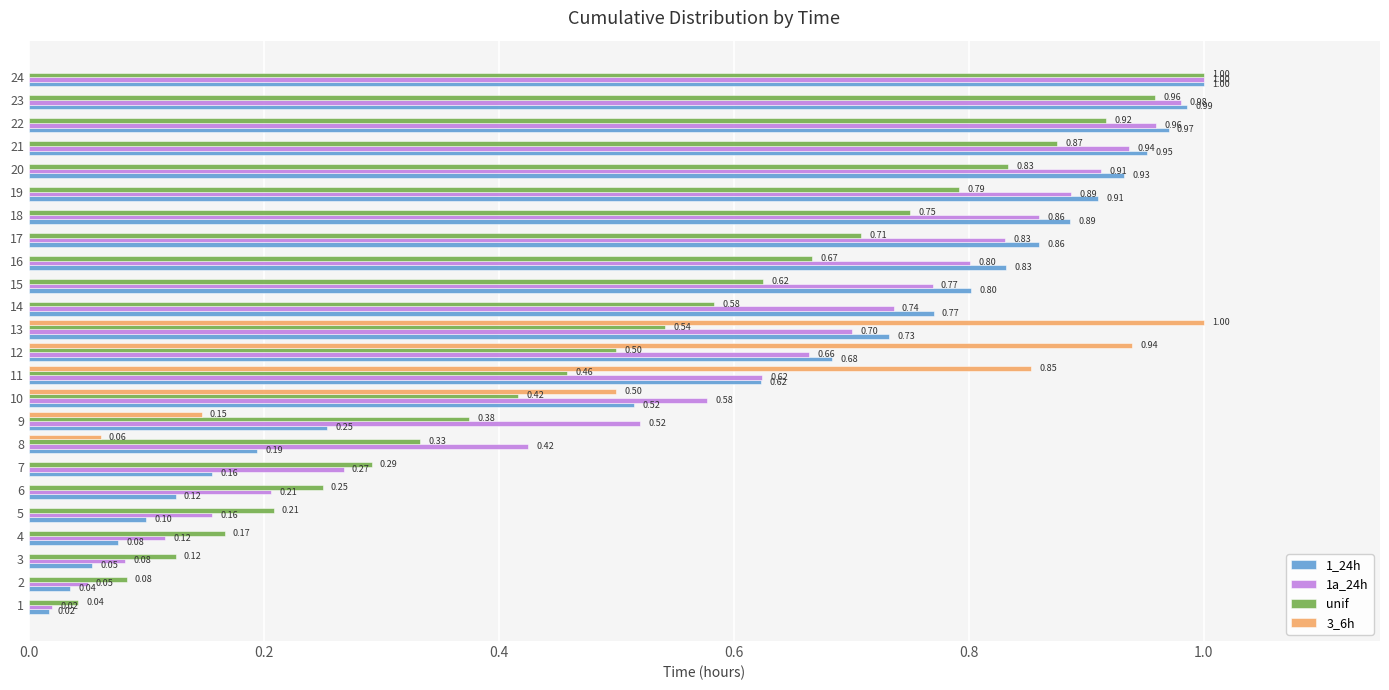

What is the sum of the unif values at 4 and 15?

0.8